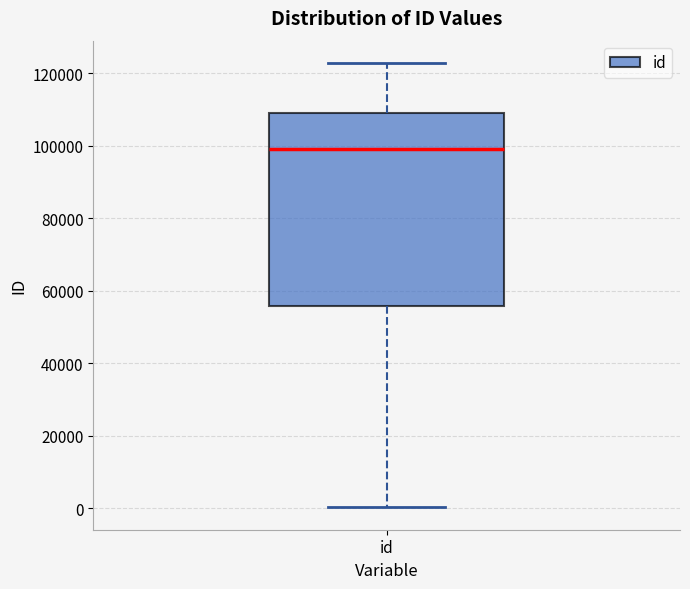

Where does the median line of the box for id sit on the y-axis? The values are not printed on the chart, so give them approximately, as read against the axis.

98000